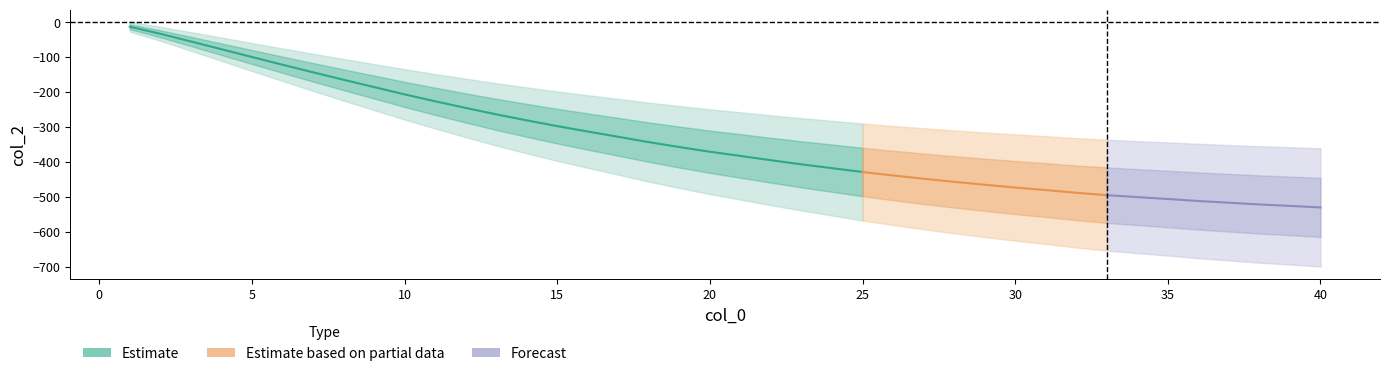

Reading left to right, transcribe all the data shown in this chart.

0=-13.2	1=-33.5	2=-55.3	3=-77.5	4=-99.8	5=-121.8	6=-143.5	7=-164.8	8=-185.7	9=-206.6	10=-226.4	11=-245.3	12=-263.8	13=-280.9	14=-297.4	15=-312.9	16=-328.0	17=-343.2	18=-357.3	19=-370.6	20=-382.7	21=-394.9	22=-406.7	23=-417.6	24=-428.6	25=-438.5	26=-447.9	27=-456.8	28=-465.0	29=-473.0	30=-480.2	31=-488.0	32=-494.8	33=-500.3	34=-505.8	35=-511.5	36=-516.5	37=-521.4	38=-525.4	39=-529.9